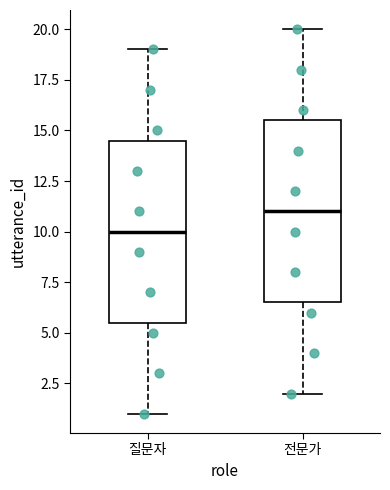

Which box's median line is the highest?

전문가